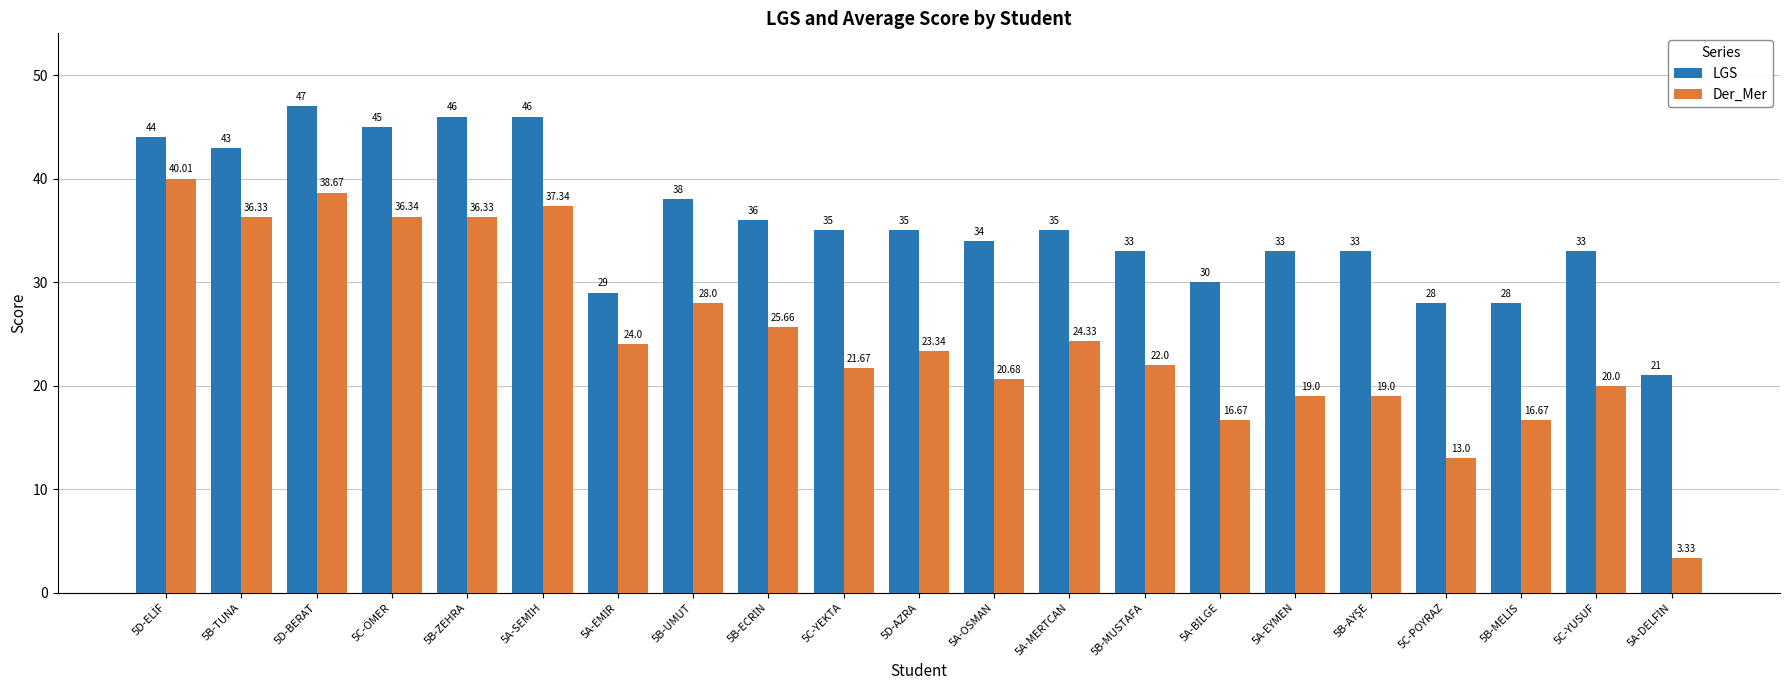

Which series changed the most between 5B-ZEHRA and 5B-MUSTAFA?

Der_Mer